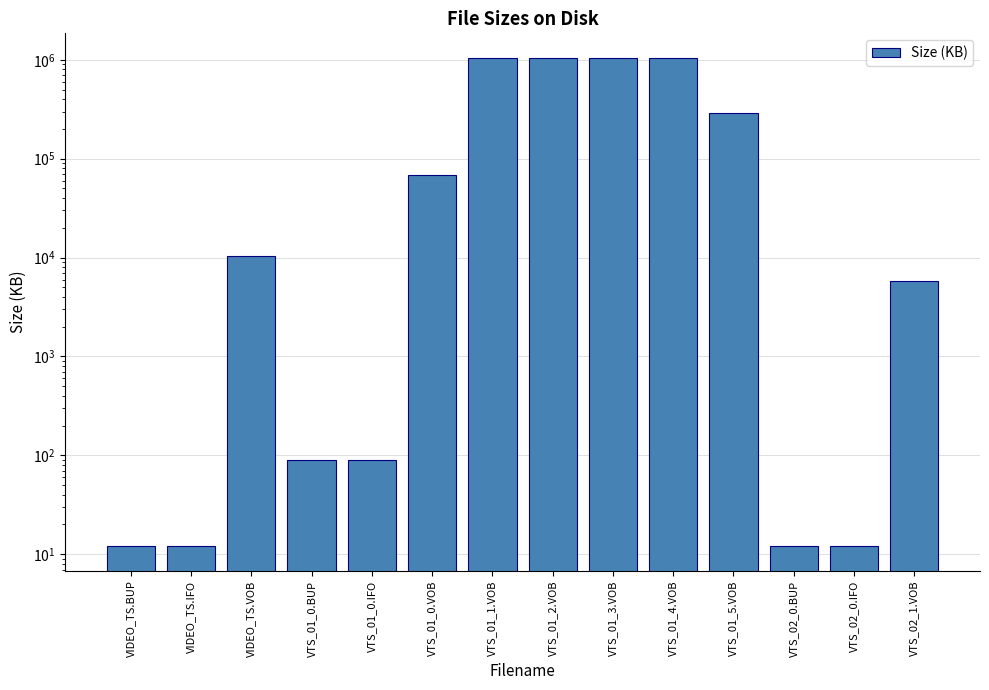

True or false: the data shows 1048576.0 at VTS_01_2.VOB.

True